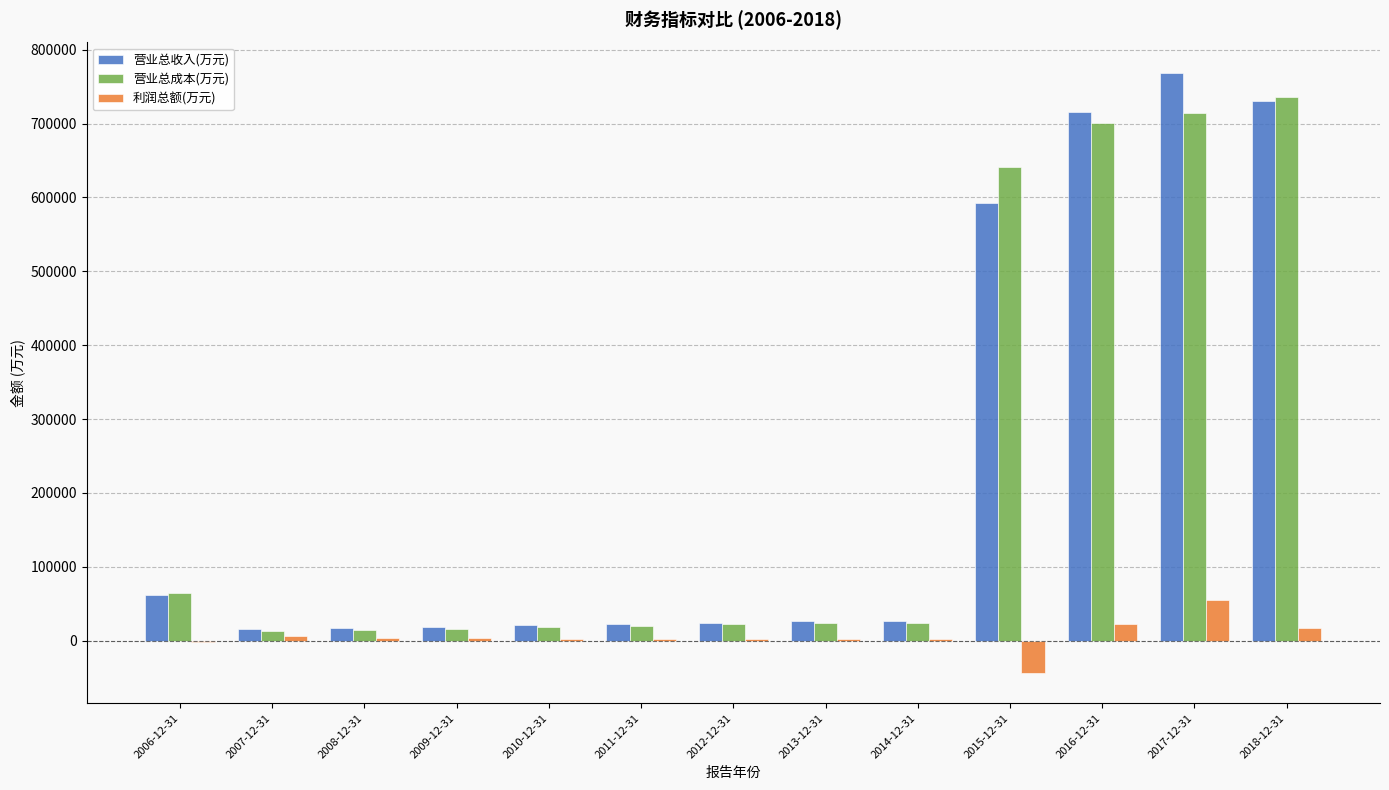

How many distinct data groups are displayed?

3